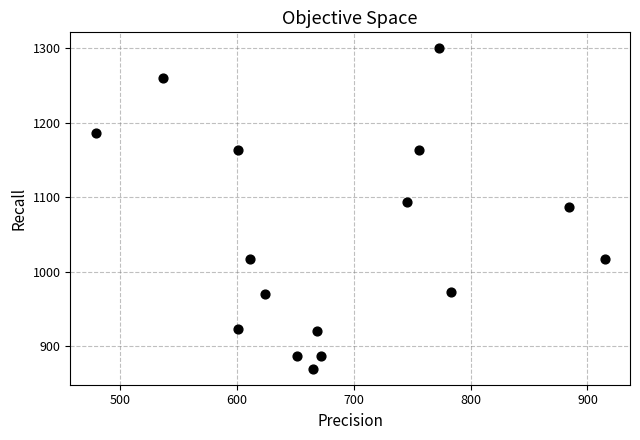

What is the range of X values (max minus min)?

435.4